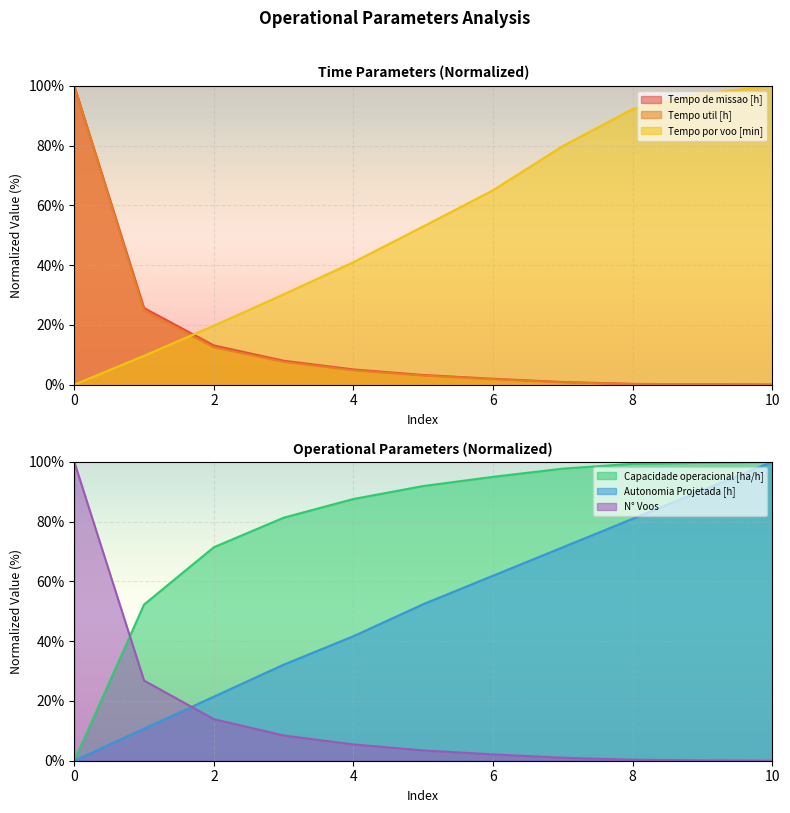

Which has a higher value, 1 or 2?

2